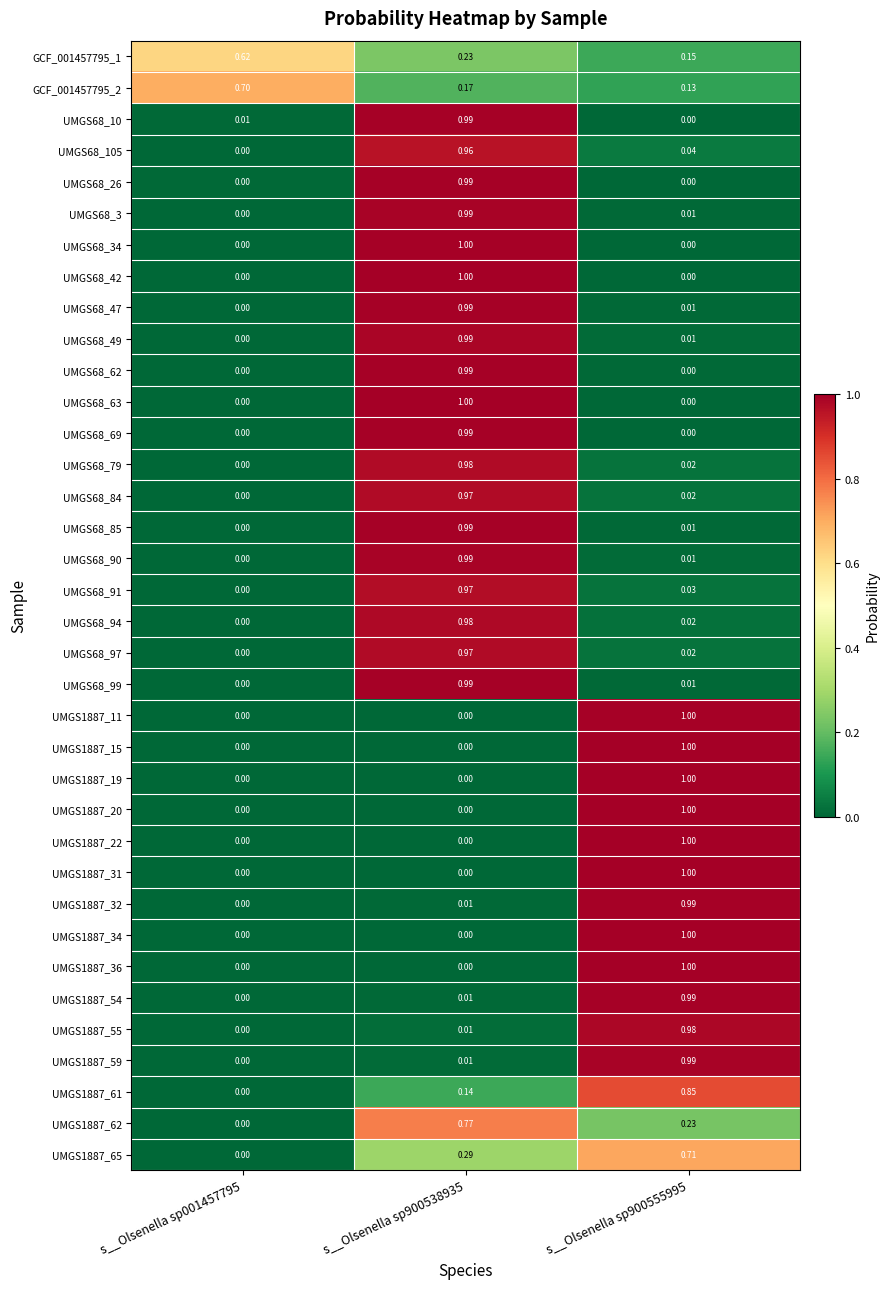

Is the value of UMGS68_84 at s__Olsenella sp900555995 greater than the value of UMGS68_49 at s__Olsenella sp900555995?

Yes